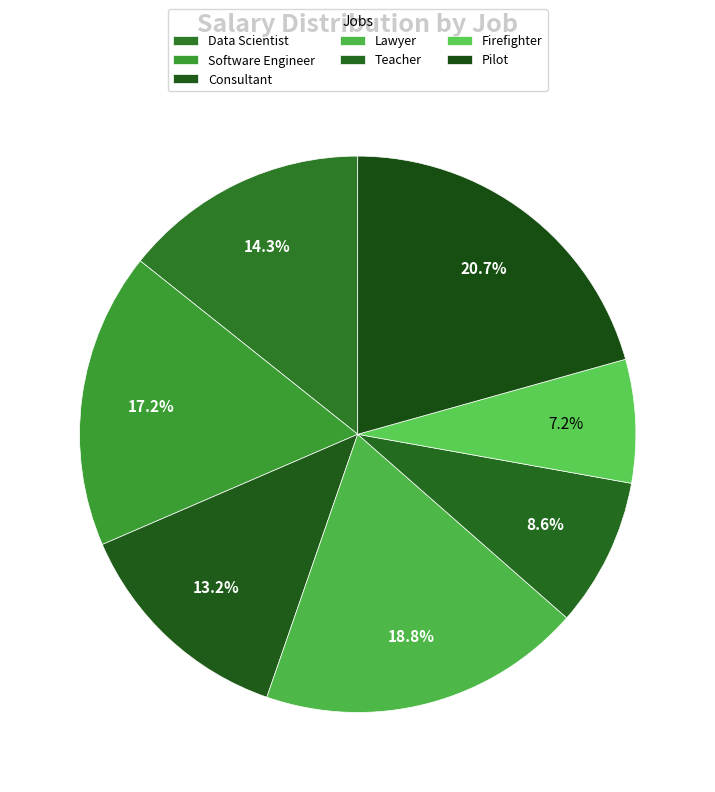

To the nearest percent, what portion does Software Engineer represent?

17%